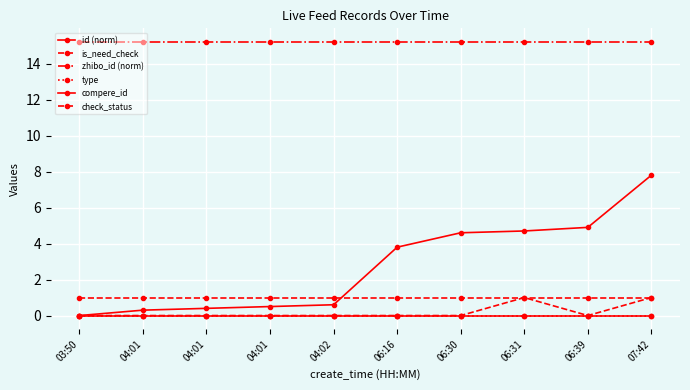

List the labels in order of zhibo_id (norm) value, largest first.

03:50, 04:01, 04:01, 04:01, 04:02, 06:16, 06:30, 06:31, 06:39, 07:42